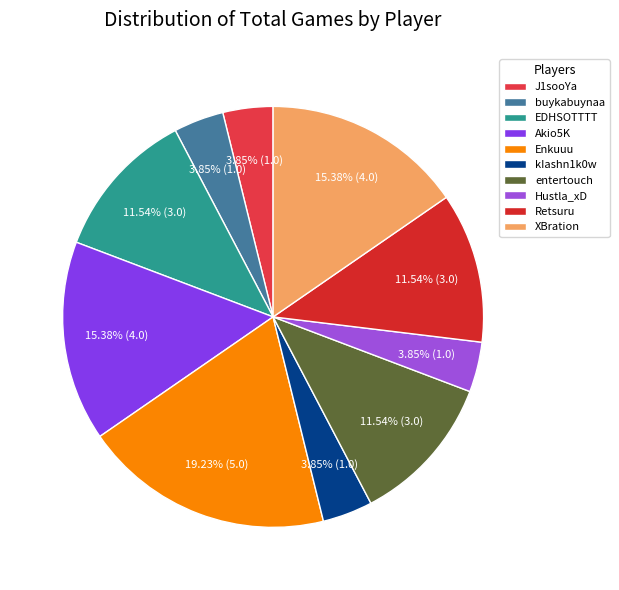

What percentage is the XBration slice, to the nearest percent?

15%